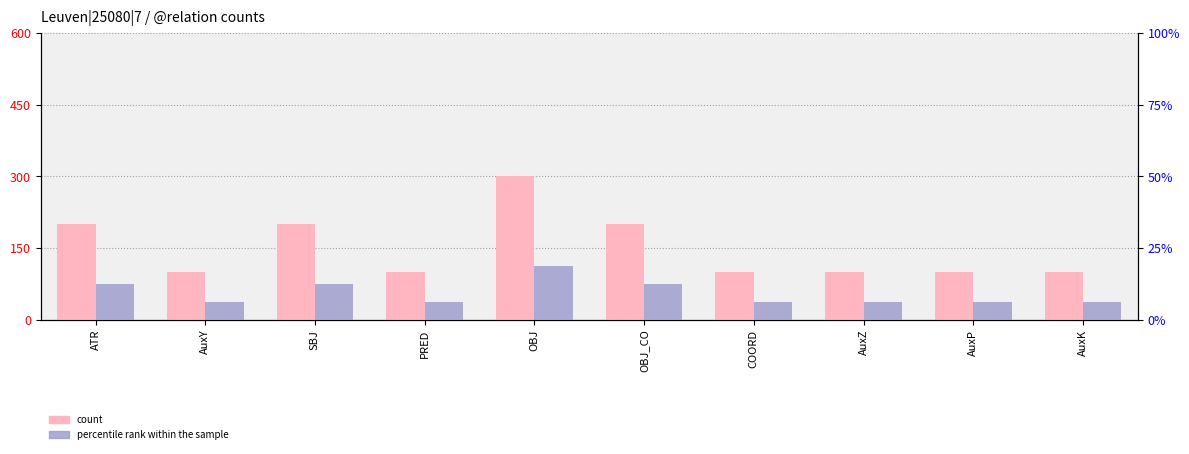

What is the label of the 5th bar from the left?

OBJ